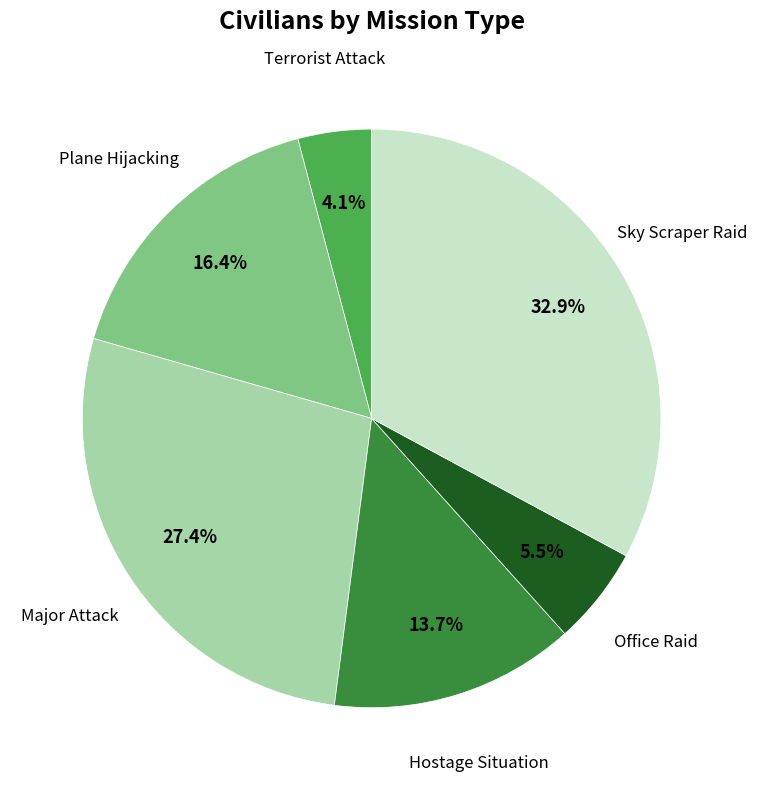

Does any single category account for the majority?

No